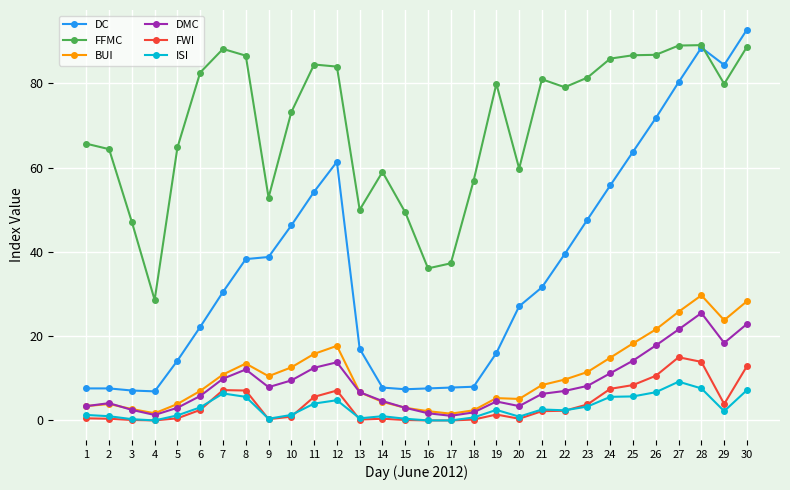

What is the greatest value displayed?

92.8